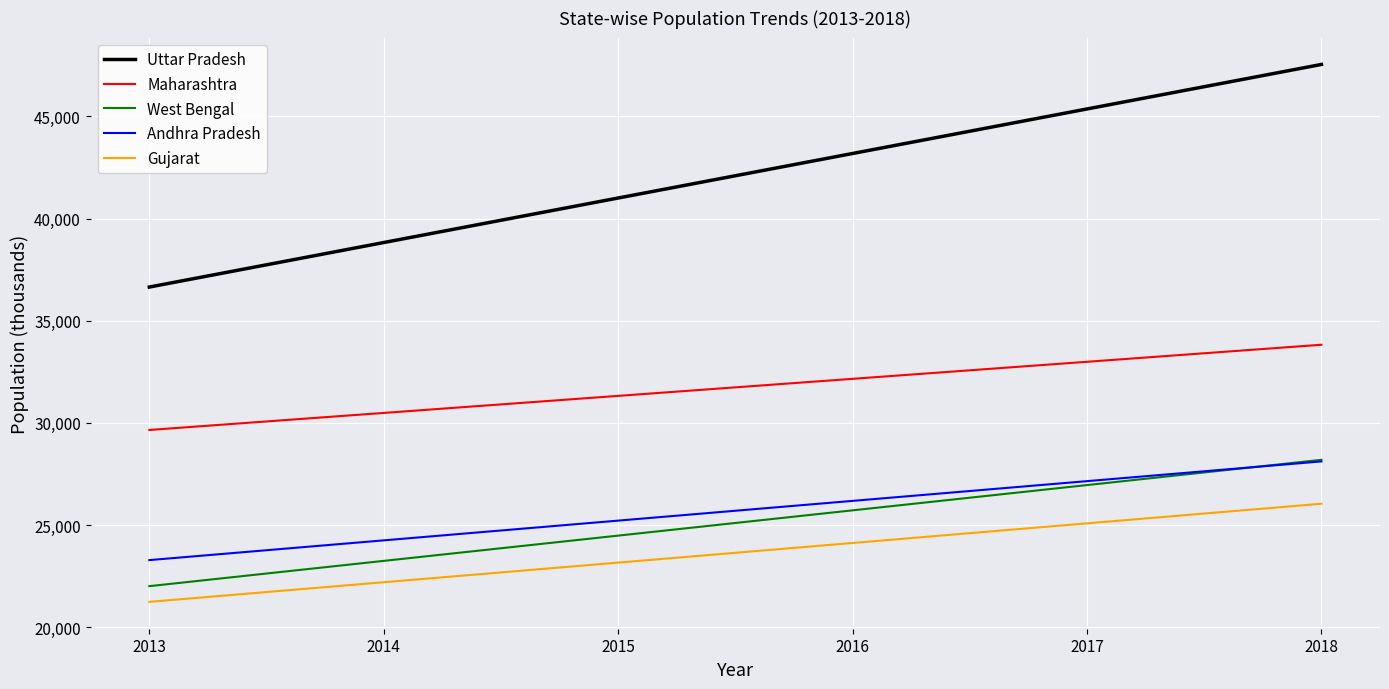

Which category has the highest value in the West Bengal series?

2018